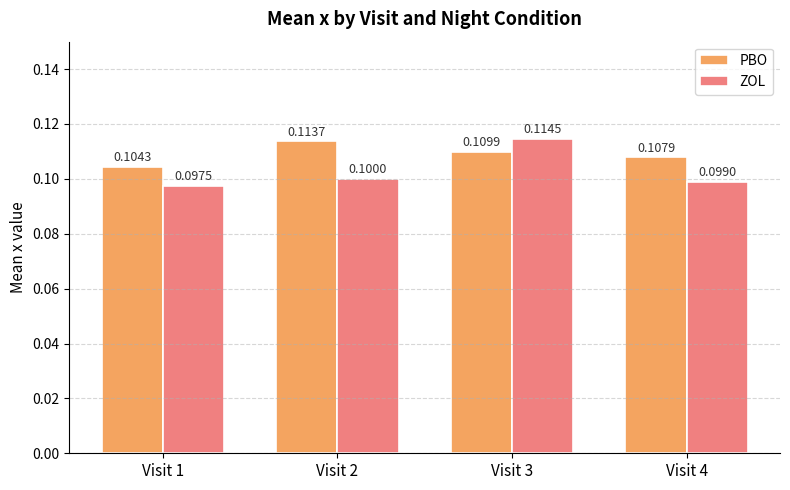

How many bars are there in total?

8